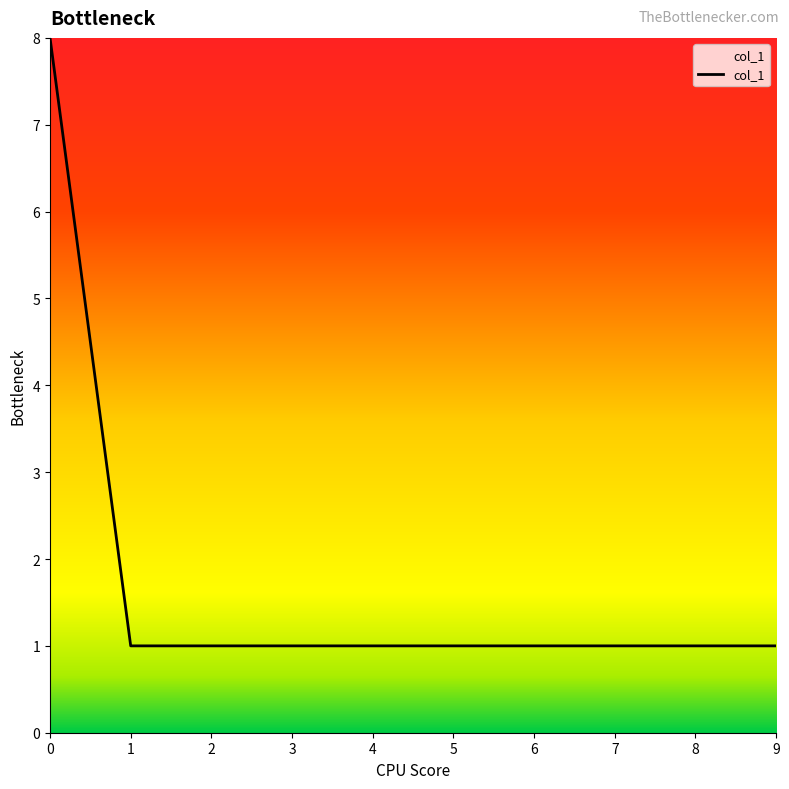

Reading left to right, transcribe all the data shown in this chart.

8	1	1	1	1	1	1	1	1	1